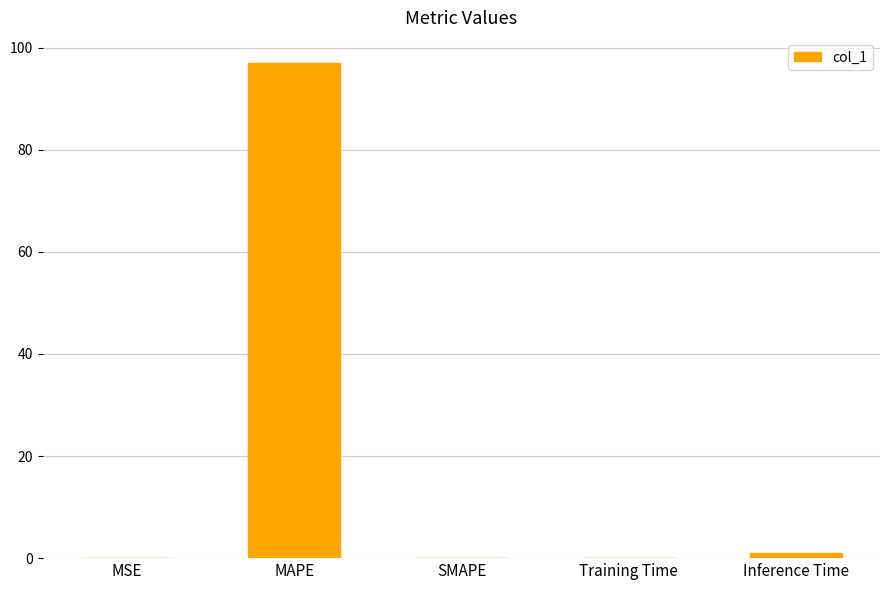

The chart shows a value of 0.0 at MSE. True or false?

True